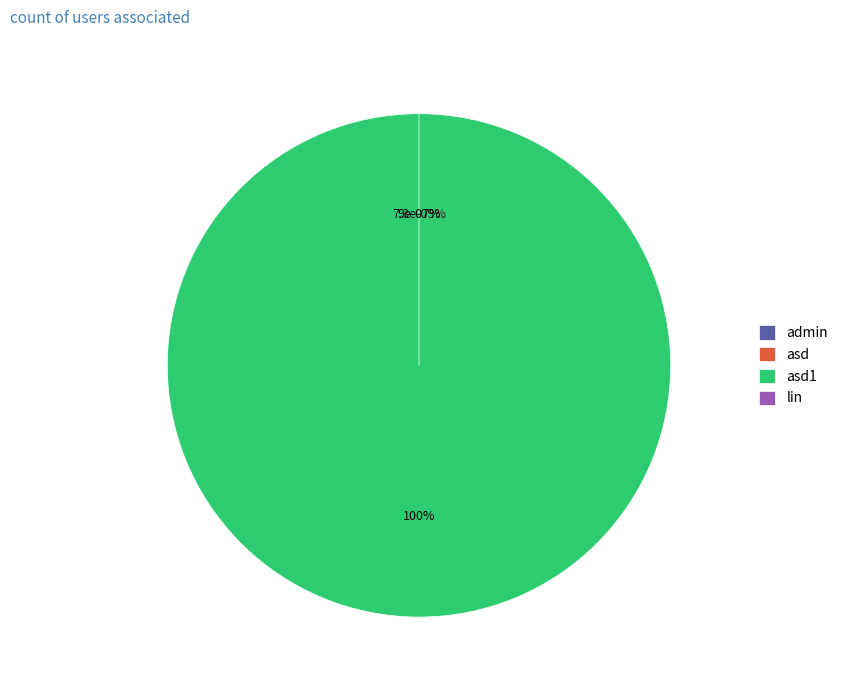

Which slice is the largest?

asd1